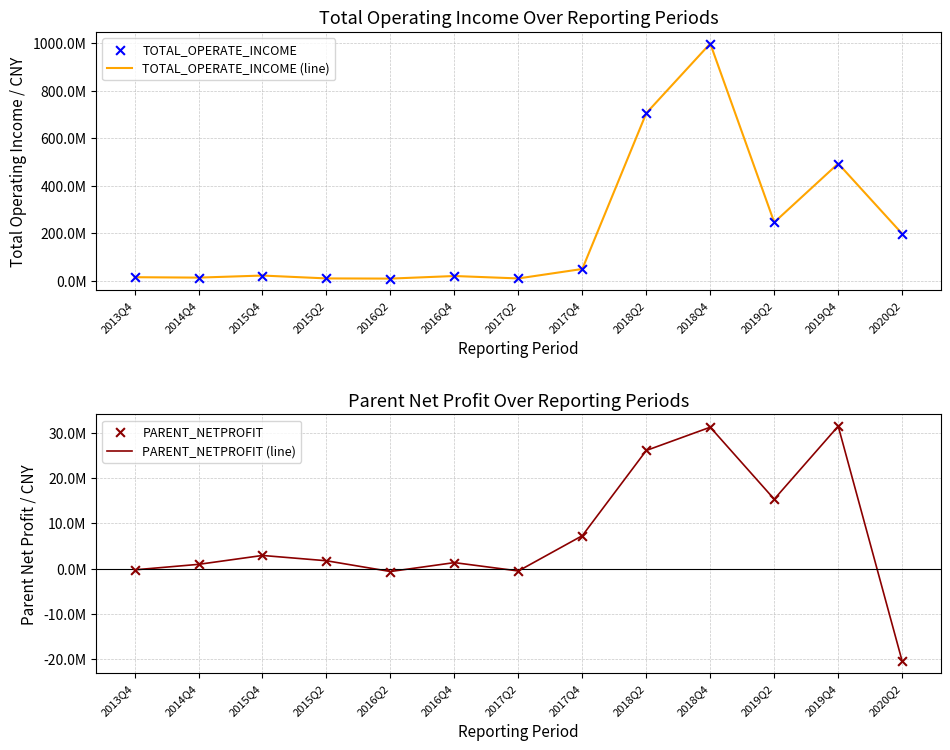

At how many categories does at least one series exceed 889013039?

1